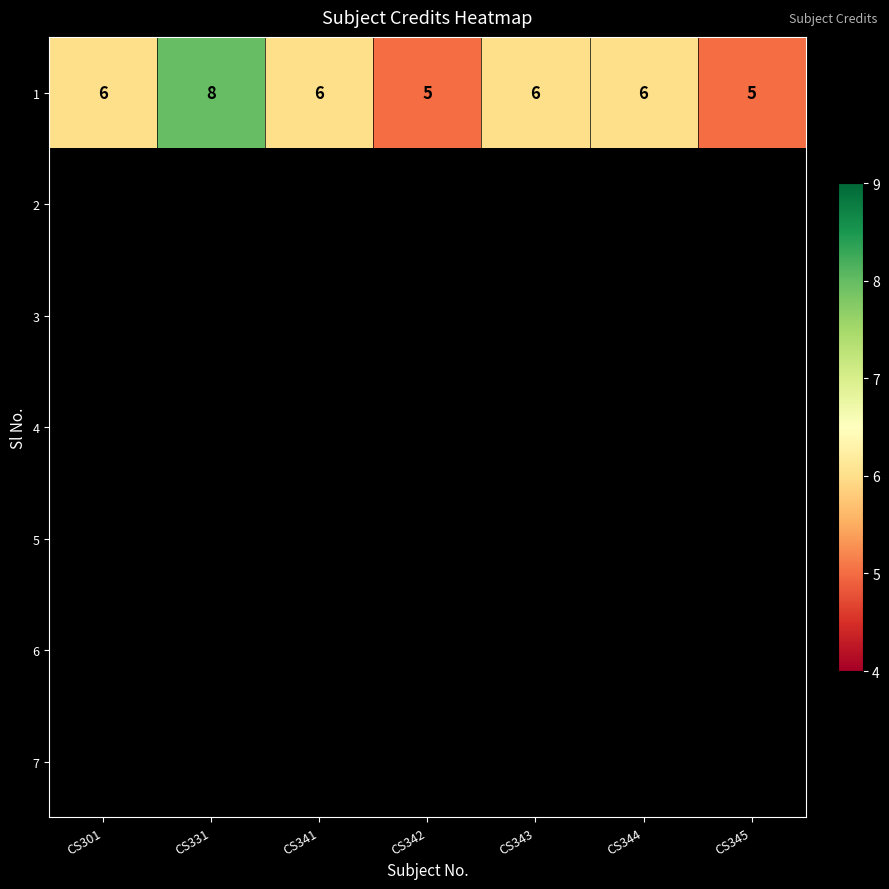

Which has a higher value, CS301 or CS343?

CS301